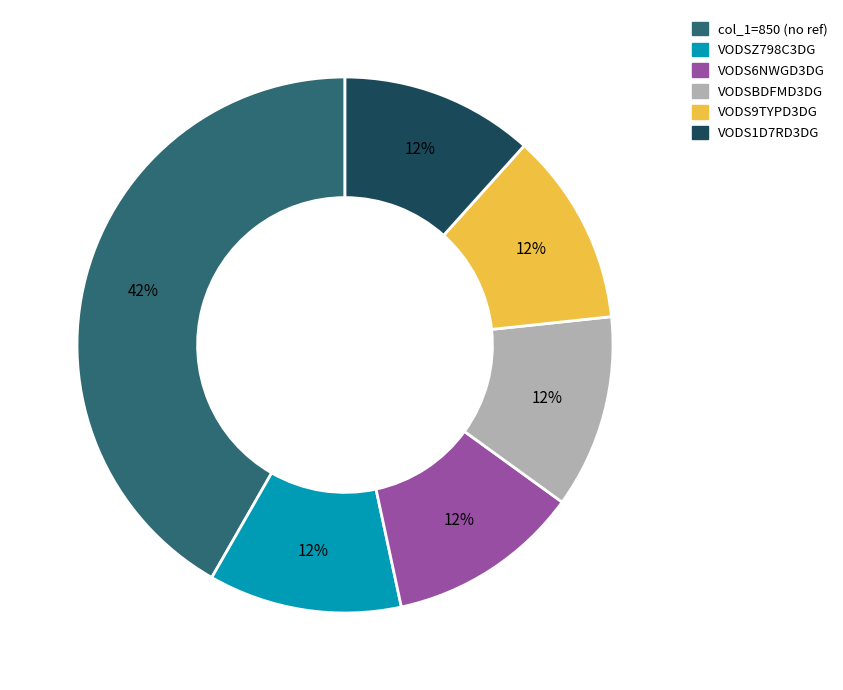

Count the number of slices in the pie.

6